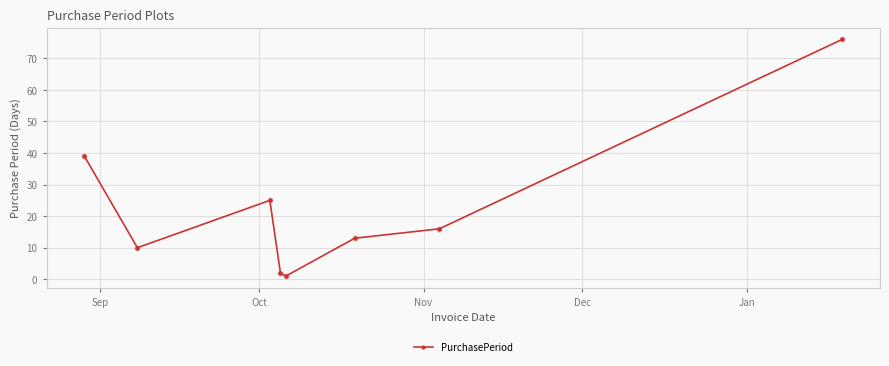

How many points are higher than both their immediate neighbors (excluding endpoints)?

1